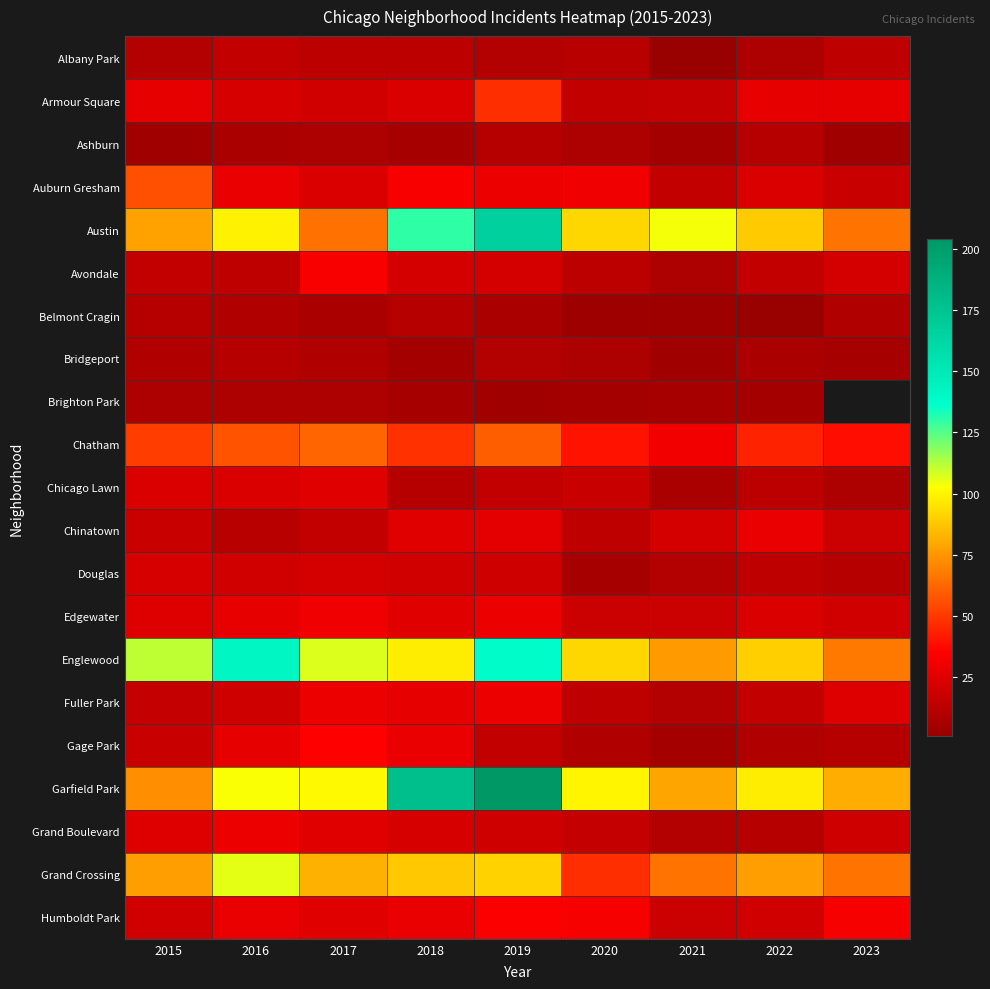

List the labels in order of Albany Park value, largest first.

2016, 2023, 2017, 2018, 2020, 2015, 2019, 2022, 2021